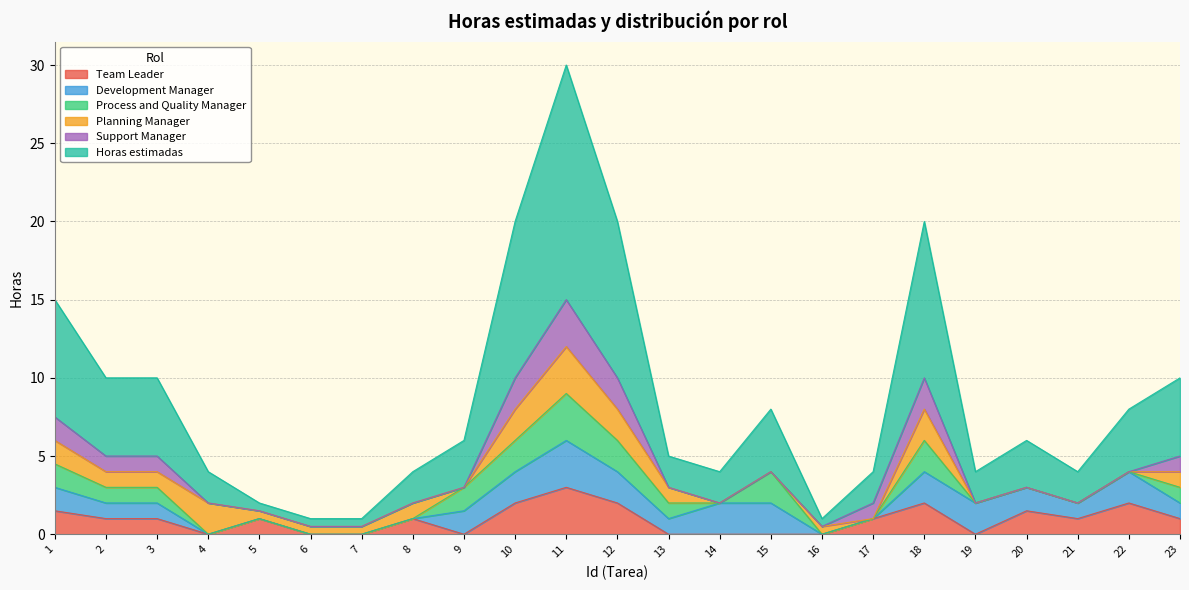

Which label corresponds to the smallest value in the chart?

4